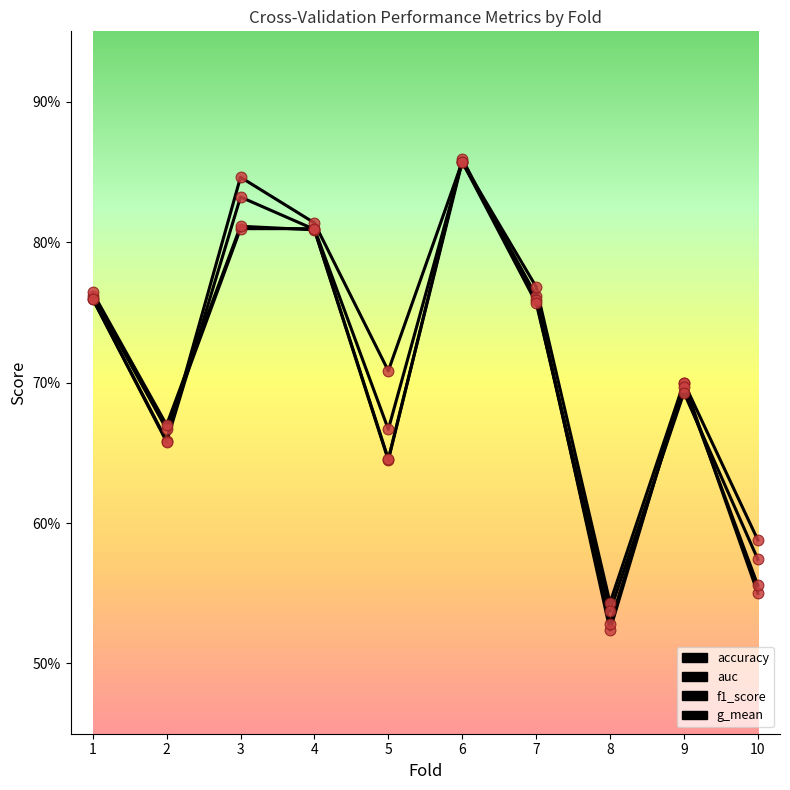

Which series has the largest total across all categories?

auc